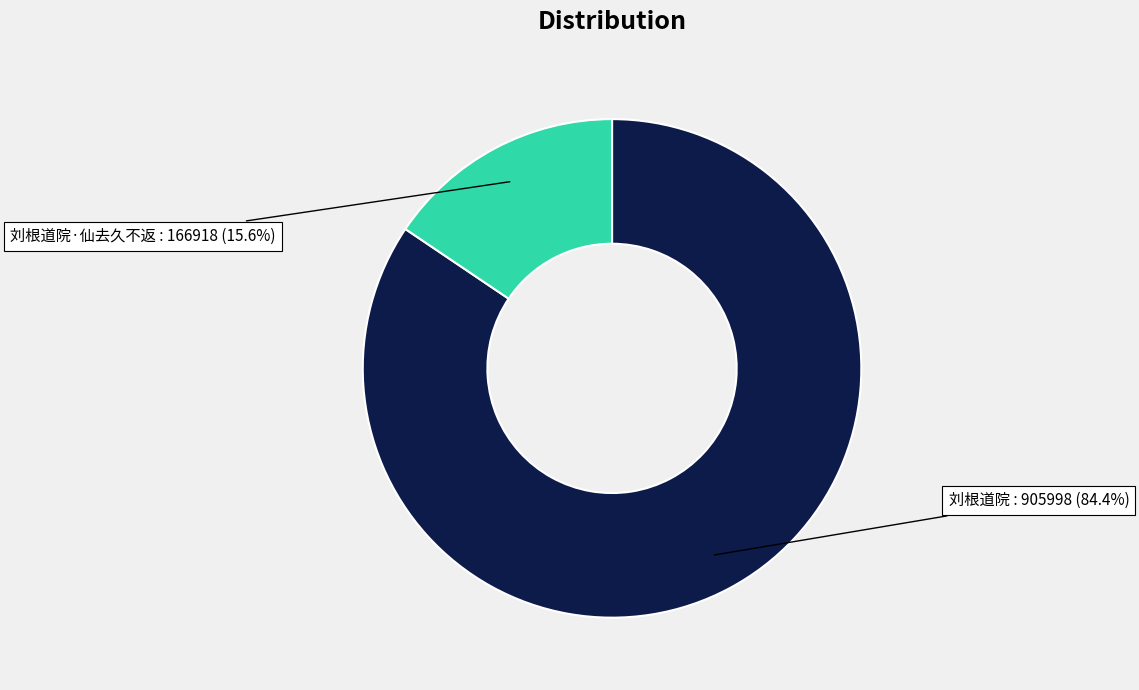

Is there any slice that represents more than half of the pie?

Yes